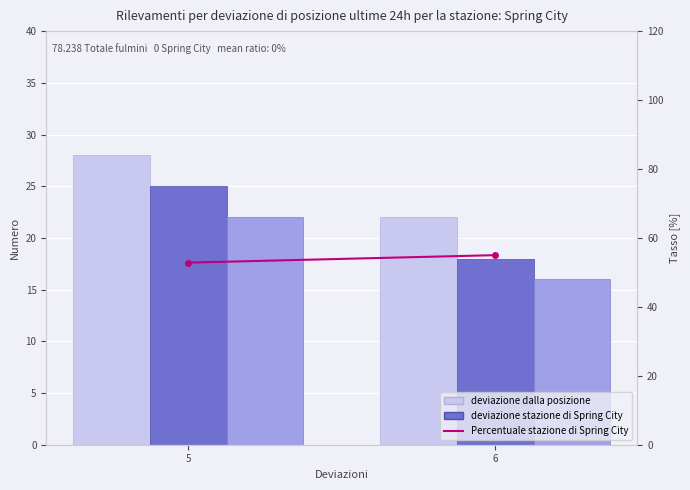

Is it true that deviazione stazione di Spring City equals 32.4 at 6?

False